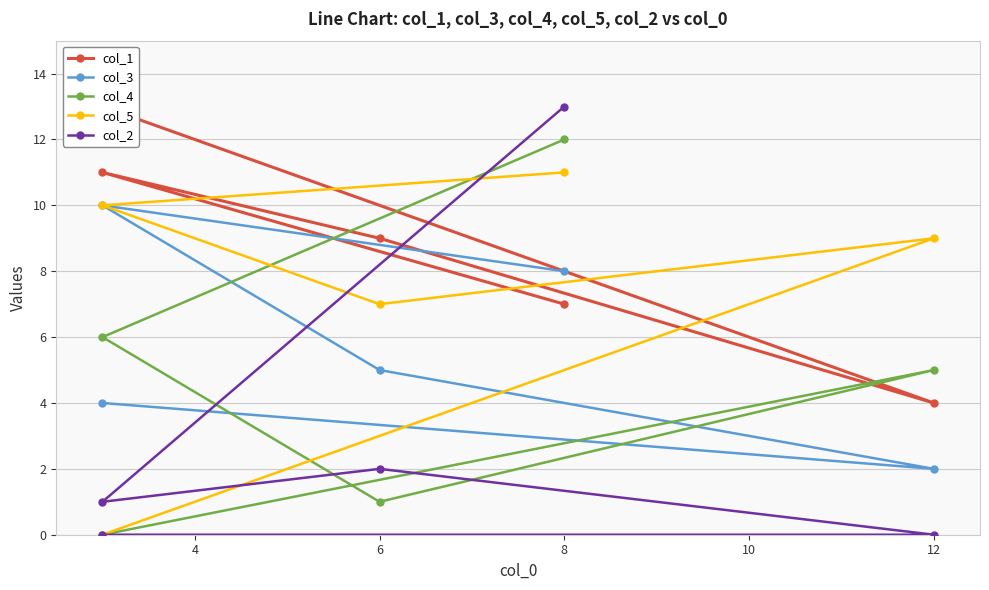

What is the minimum value for col_1?

4